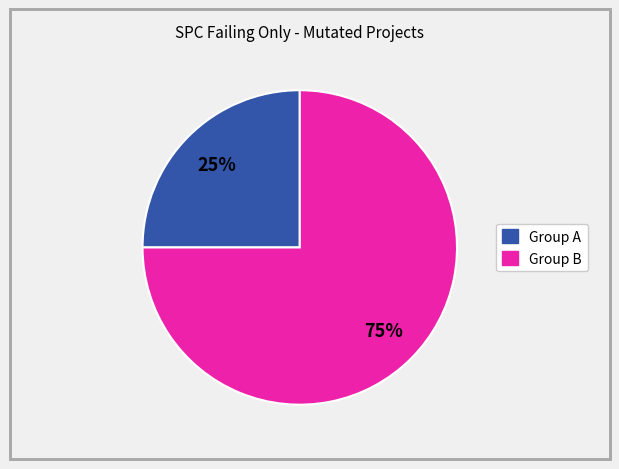

To the nearest percent, what is the difference between the largest and smallest slice percentages?

50%